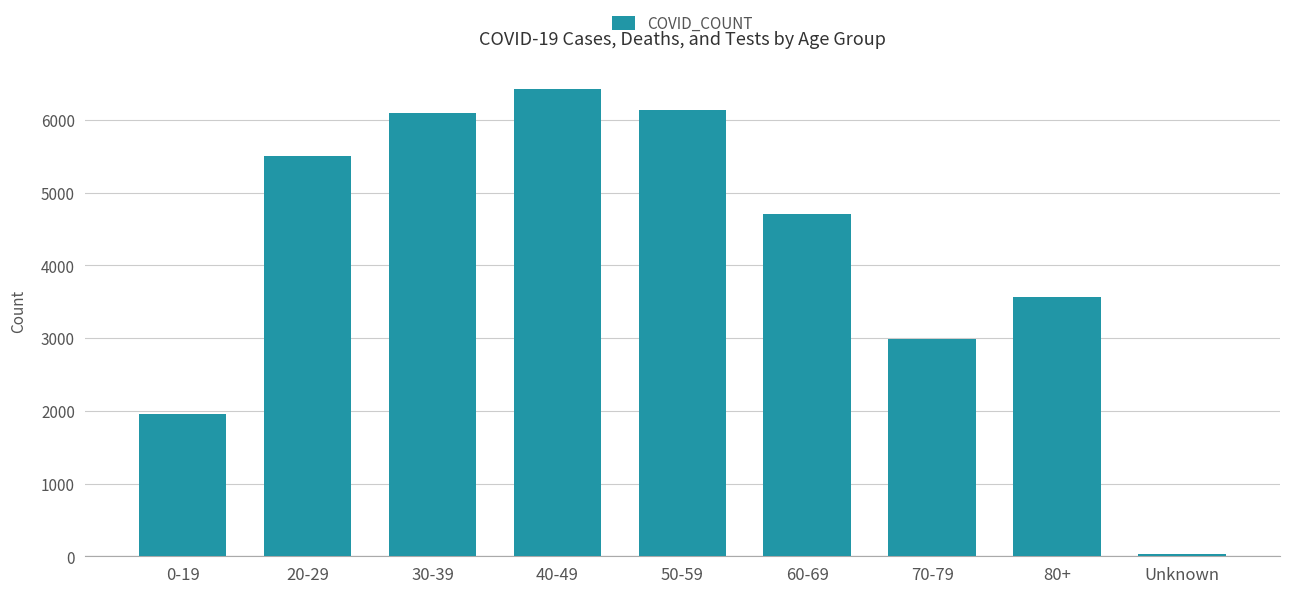

What is the difference between the maximum and minimum values?

6401